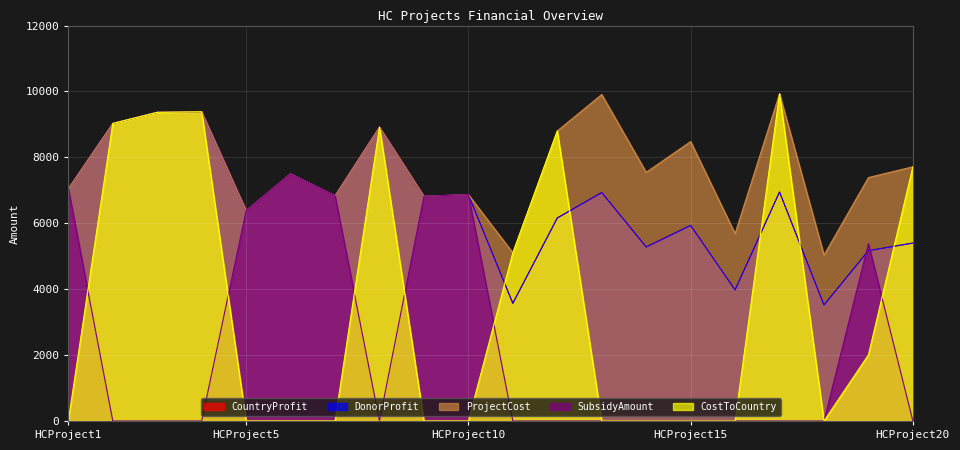

Reading left to right, list all the values displayed in this chart.

CountryProfit: HCProject1=7051	HCProject2=9030	HCProject3=9367	HCProject4=9382	HCProject5=6384	HCProject6=7502	HCProject7=6835	HCProject8=8919	HCProject9=6819	HCProject10=6869	HCProject11=3571	HCProject12=6160	HCProject13=6934	HCProject14=5281	HCProject15=5935	HCProject16=3978	HCProject17=6950	HCProject18=3521	HCProject19=5170	HCProject20=5399
DonorProfit: HCProject1=7051	HCProject2=9030	HCProject3=9367	HCProject4=9382	HCProject5=6384	HCProject6=7502	HCProject7=6835	HCProject8=8919	HCProject9=6819	HCProject10=6869	HCProject11=3571	HCProject12=6160	HCProject13=6934	HCProject14=5281	HCProject15=5935	HCProject16=3978	HCProject17=6950	HCProject18=3521	HCProject19=5170	HCProject20=5399
ProjectCost: HCProject1=7051	HCProject2=9030	HCProject3=9367	HCProject4=9382	HCProject5=6384	HCProject6=7502	HCProject7=6835	HCProject8=8919	HCProject9=6819	HCProject10=6869	HCProject11=5102	HCProject12=8800	HCProject13=9907	HCProject14=7545	HCProject15=8479	HCProject16=5683	HCProject17=9929	HCProject18=5031	HCProject19=7387	HCProject20=7714
SubsidyAmount: HCProject1=7051	HCProject2=0	HCProject3=0	HCProject4=0	HCProject5=6384	HCProject6=7502	HCProject7=6835	HCProject8=0	HCProject9=6819	HCProject10=6869	HCProject11=0	HCProject12=0	HCProject13=0	HCProject14=0	HCProject15=0	HCProject16=0	HCProject17=0	HCProject18=0	HCProject19=5381	HCProject20=0
CostToCountry: HCProject1=0	HCProject2=9030	HCProject3=9367	HCProject4=9382	HCProject5=0	HCProject6=0	HCProject7=0	HCProject8=8919	HCProject9=0	HCProject10=0	HCProject11=5102	HCProject12=8800	HCProject13=0	HCProject14=0	HCProject15=0	HCProject16=0	HCProject17=9929	HCProject18=0	HCProject19=2006	HCProject20=7714